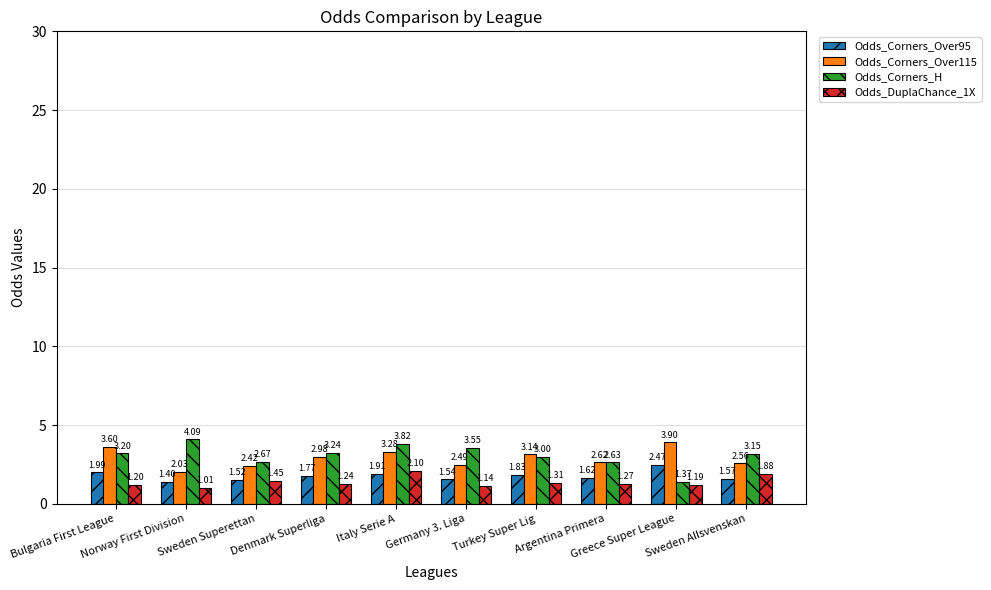

What is the sum of all Odds_Corners_Over95 values?

17.6